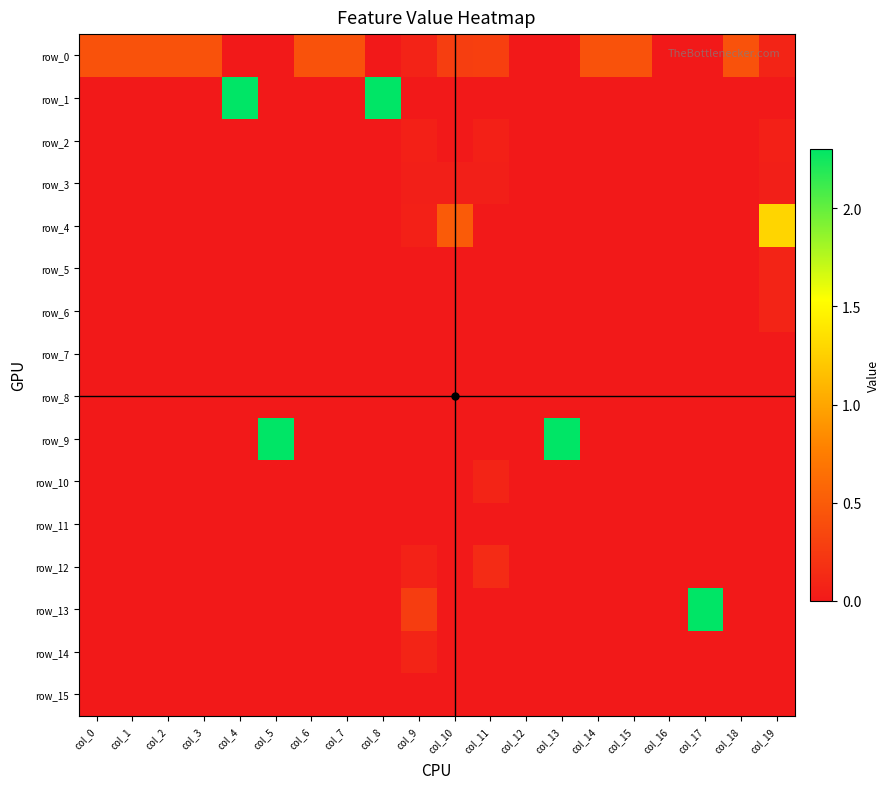

How many positive values does the row_6 series have?

1